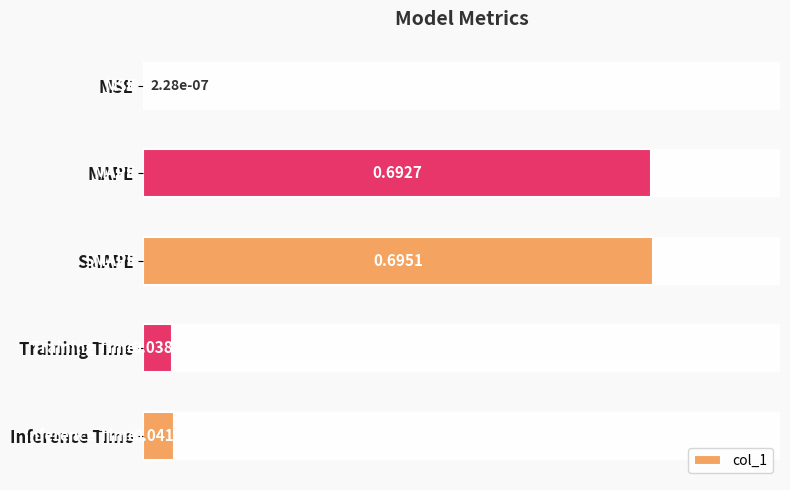

At which category does the chart reach its peak across all series?

SMAPE